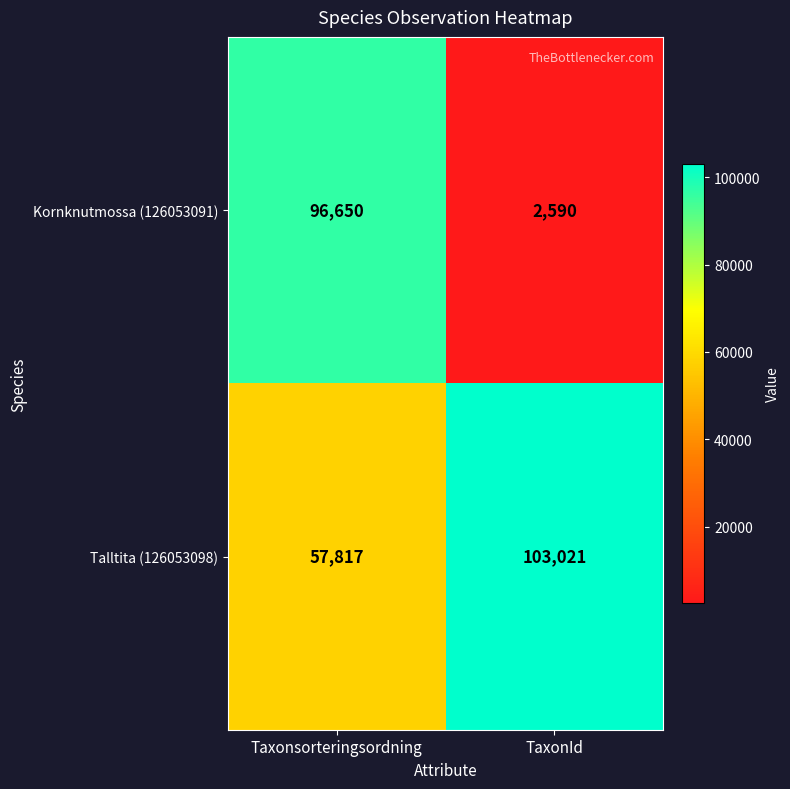

How many series are shown in this chart?

2